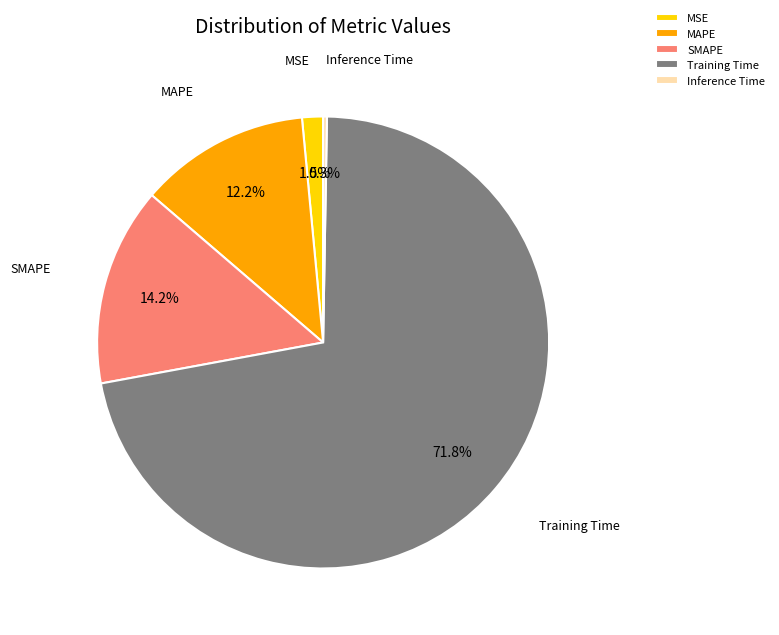

Is the sum of MAPE and Training Time greater than half?

Yes